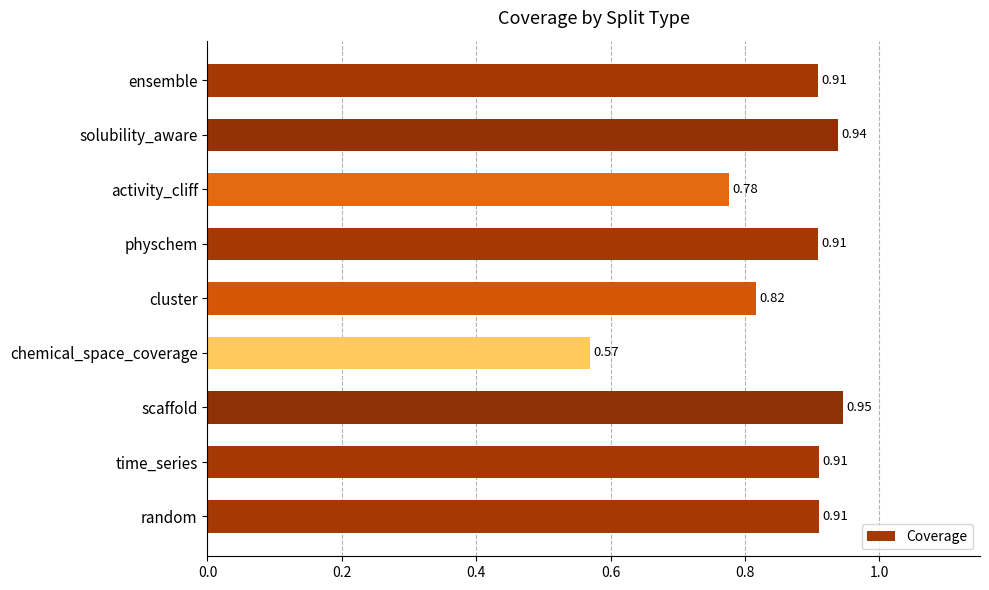

What is the sum of all values?

7.7